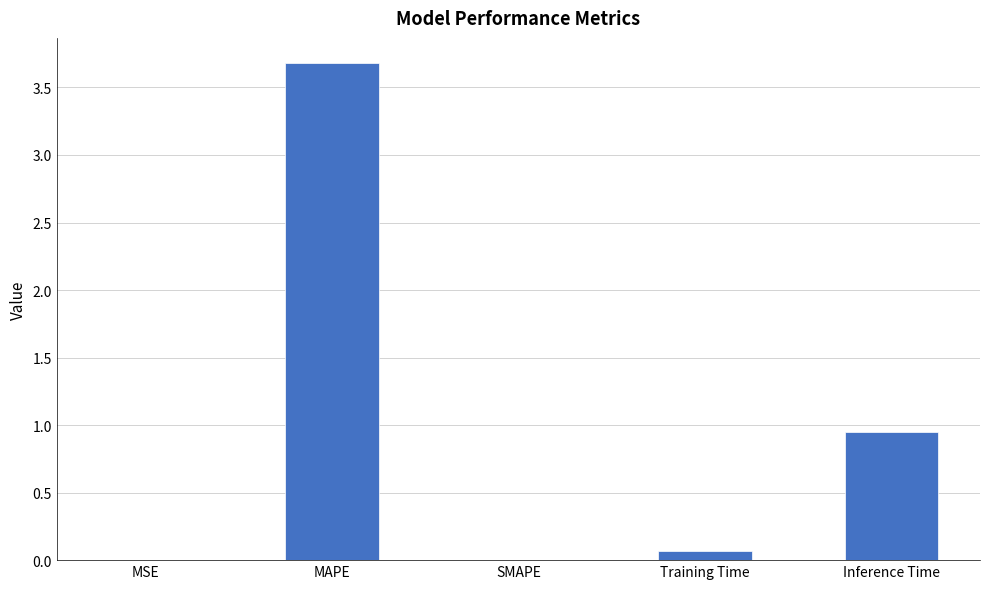

What is the greatest value displayed?

3.7